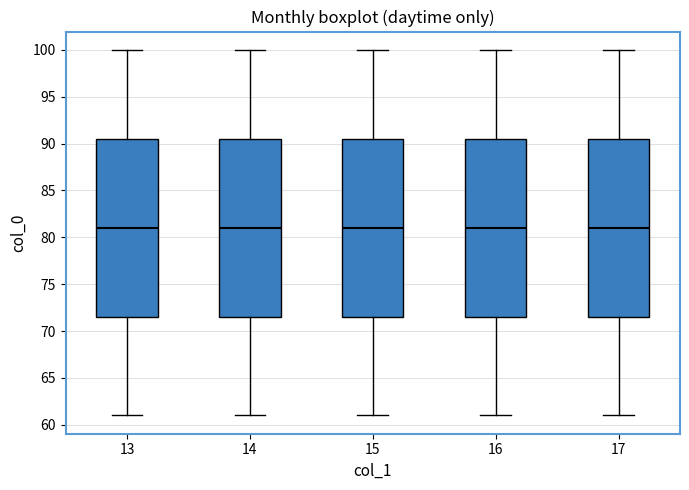

Reading left to right, transcribe this box plot: for each box, give where its median line is, the range the box spans, and where its two whiskers end, as read against the y-axis. The values are not printed on the chart, so give them approximately, as read against the axis.

13: median 81.0, box 71.5 to 90.5, whiskers 61.0 to 100.0
14: median 81.0, box 71.5 to 90.5, whiskers 61.0 to 100.0
15: median 81.0, box 71.5 to 90.5, whiskers 61.0 to 100.0
16: median 81.0, box 71.5 to 90.5, whiskers 61.0 to 100.0
17: median 81.0, box 71.5 to 90.5, whiskers 61.0 to 100.0